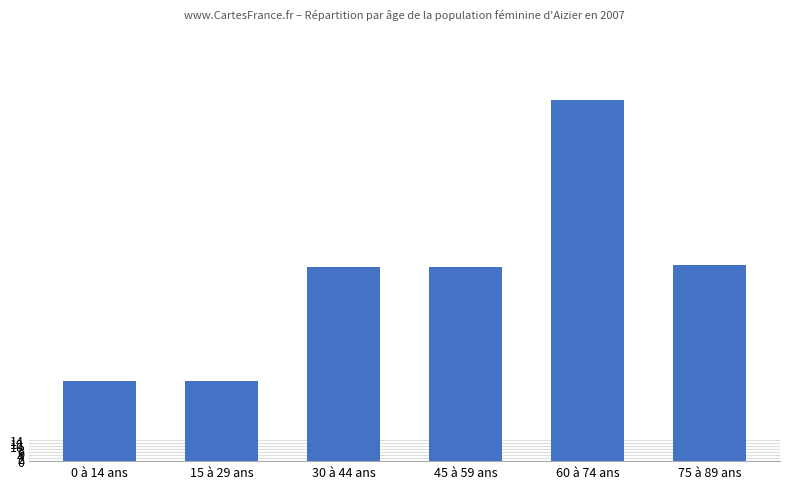

Is it true that the value at 60 à 74 ans is 236?

True